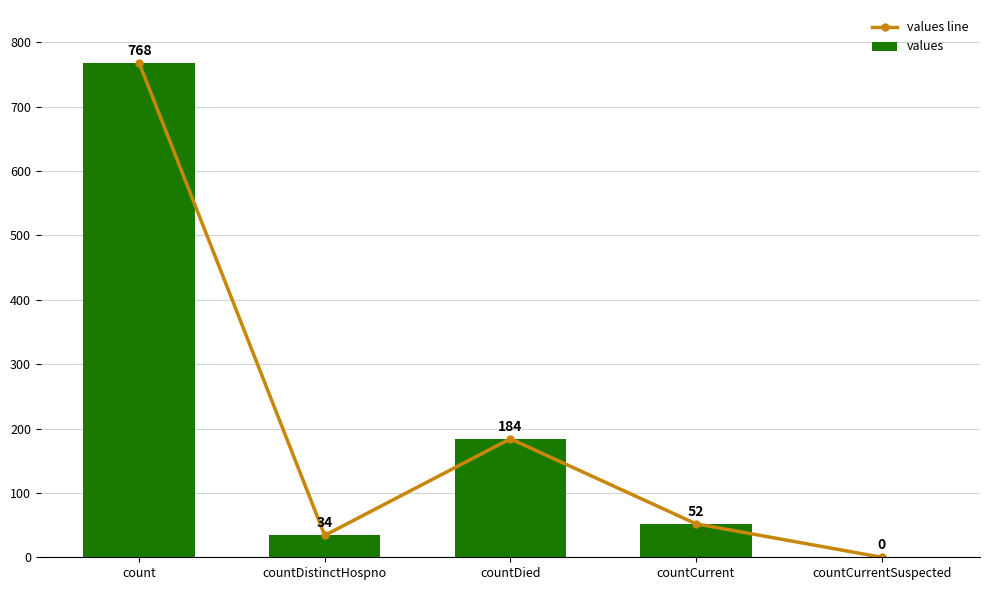

Read the values value at countDied, to the nearest 10.

180